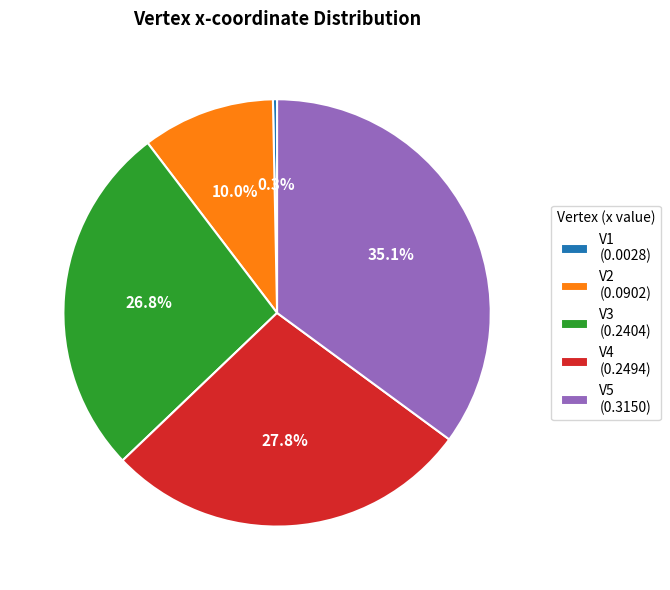

What percentage is the V5 slice, to the nearest percent?

35%